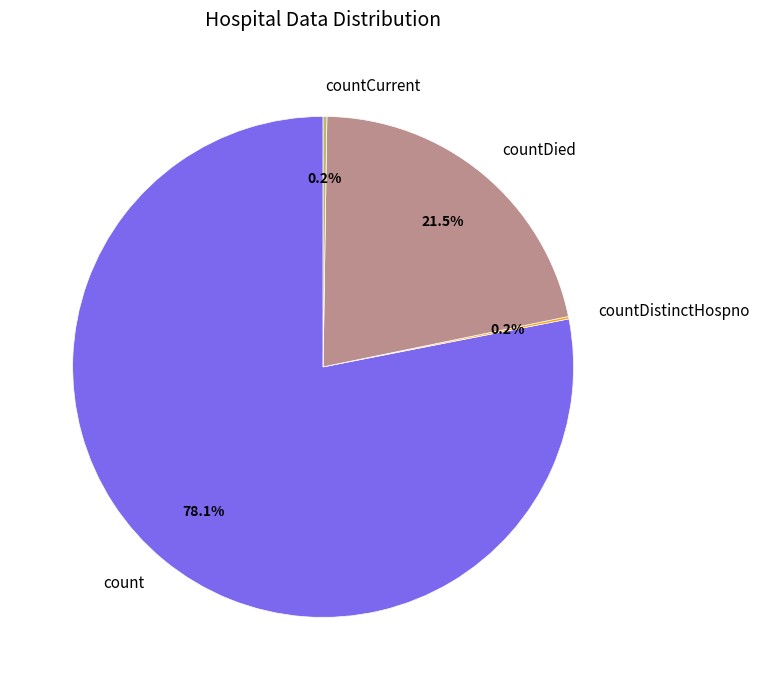

What is the largest slice in the pie chart?

count